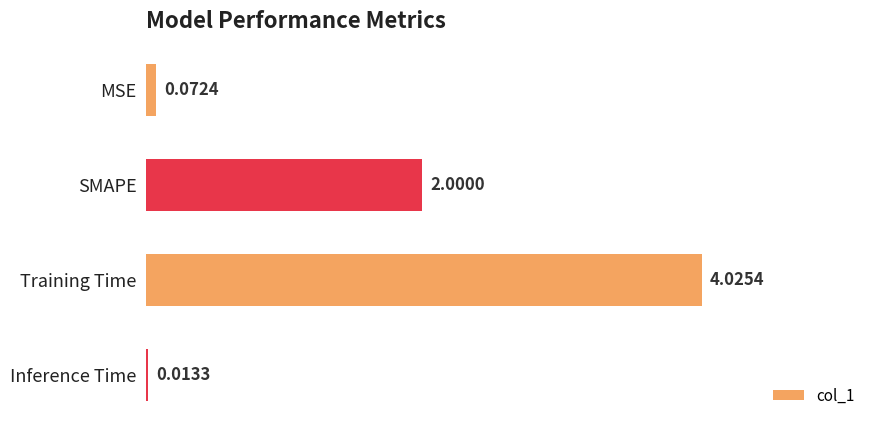

Where is the data nearest to the value 2?

SMAPE